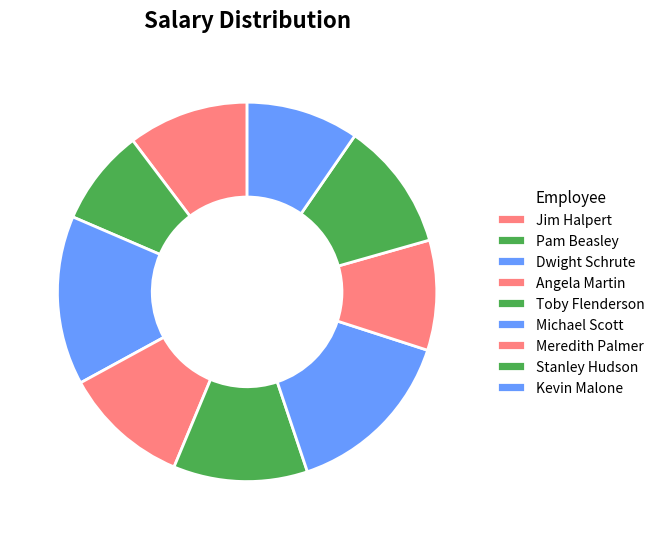

Count the number of slices in the pie.

9